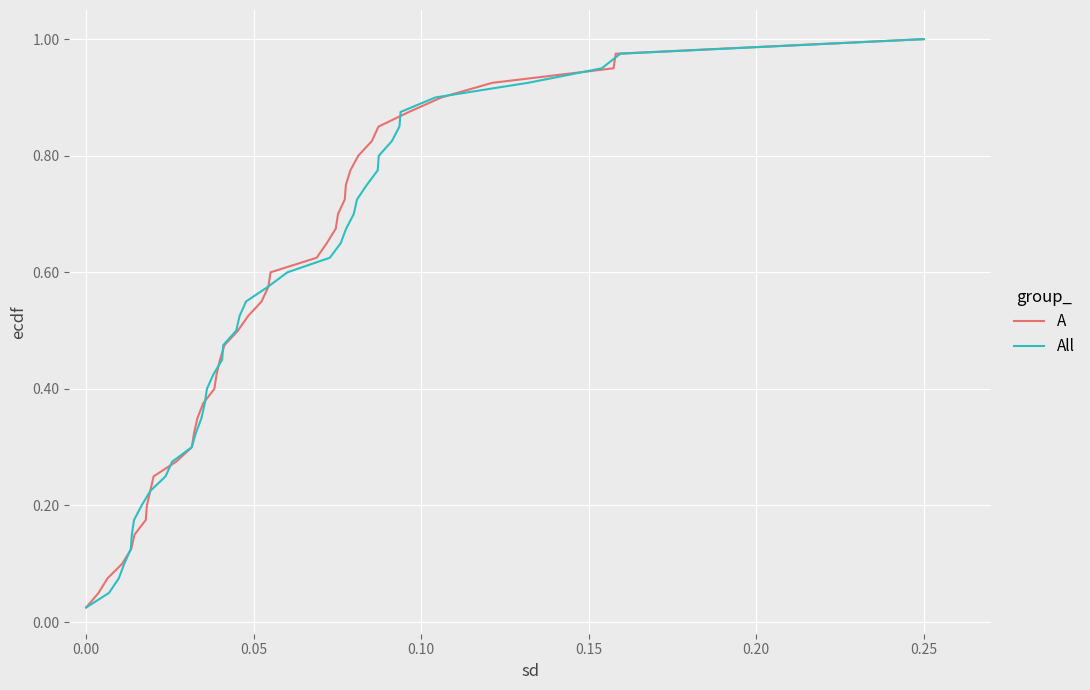

What are all the series names shown in the legend?

A, All